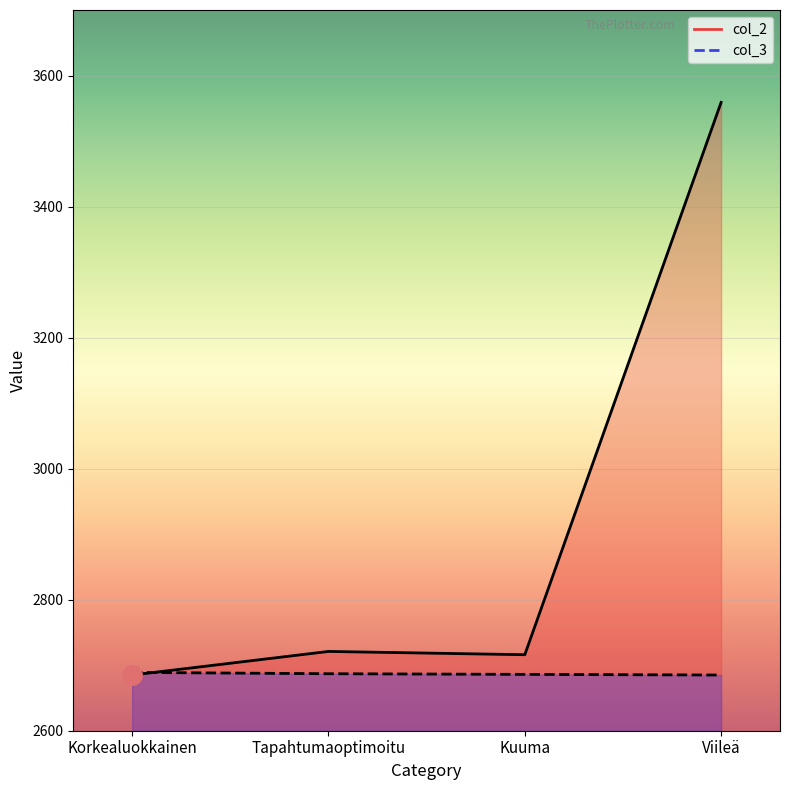

How many interior local valleys does the col_2 series have?

1